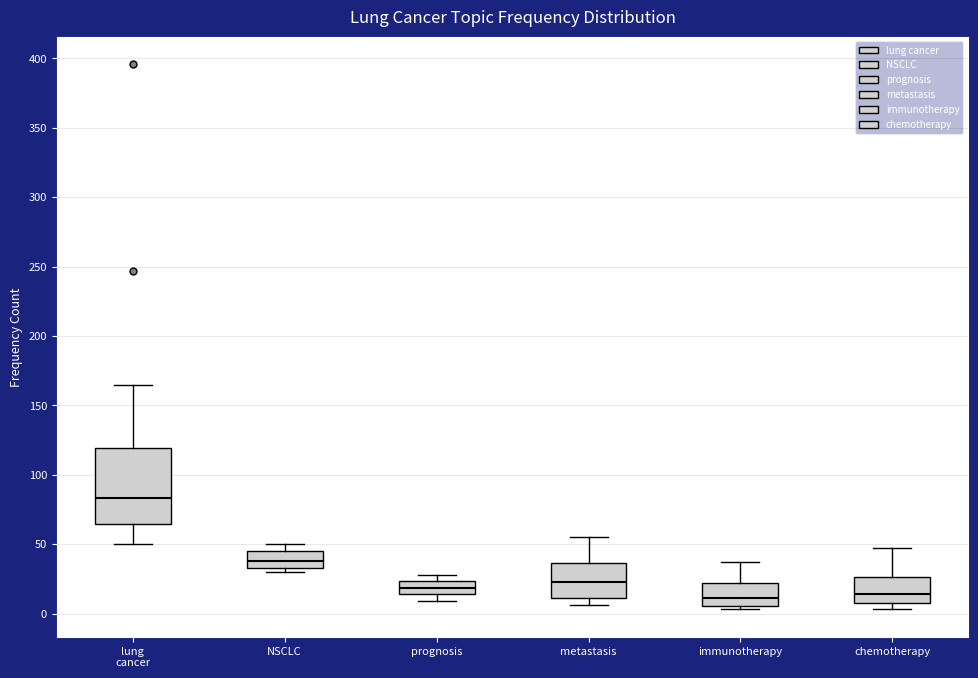

Reading left to right, read every box against the y-axis: the position of its median line, the range the box covers, and the ends of its whiskers. The values are not printed on the chart, so give them approximately, as read against the axis.

lung cancer: median 85, box 65 to 120, whiskers 50 to 165
NSCLC: median 40, box 35 to 45, whiskers 30 to 50
prognosis: median 20, box 15 to 25, whiskers 10 to 30
metastasis: median 25, box 10 to 35, whiskers 5 to 55
immunotherapy: median 10, box 5 to 20, whiskers 5 (just below the box's lower edge) to 35
chemotherapy: median 15, box 10 to 25, whiskers 5 to 45